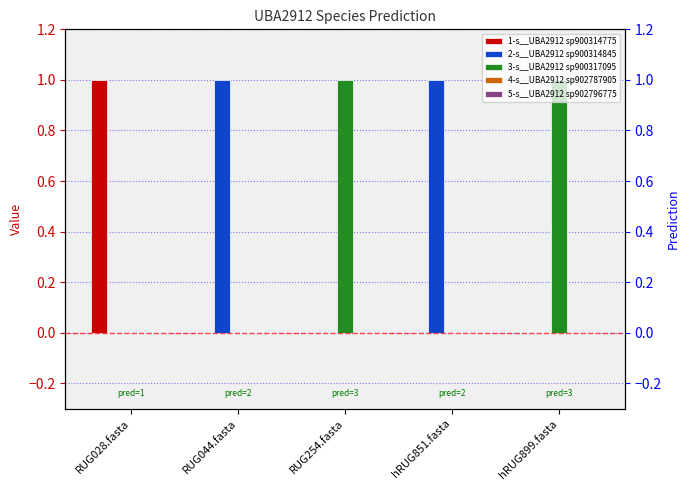

What is the total value across all series at hRUG851.fasta?

1